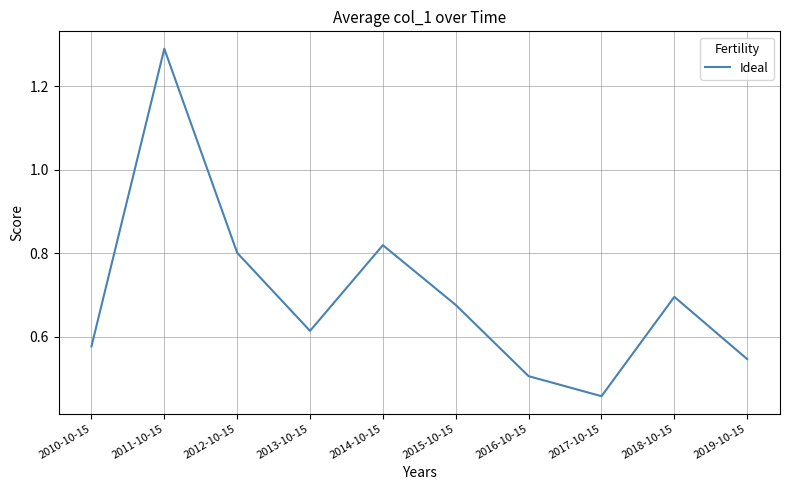

Where is the data nearest to the value 0?

2017-10-15